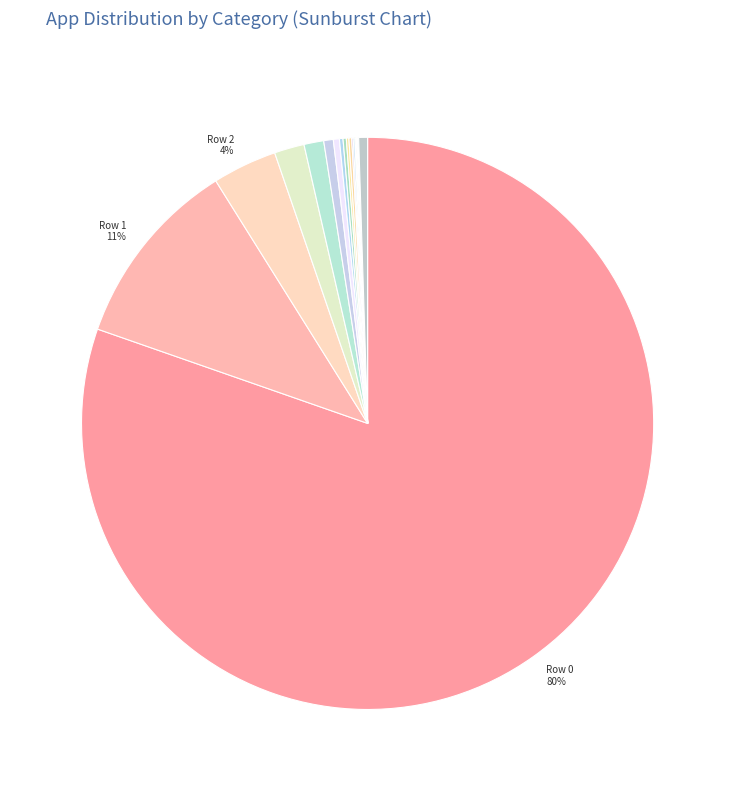

To the nearest percent, what is the average slice percentage?

5%